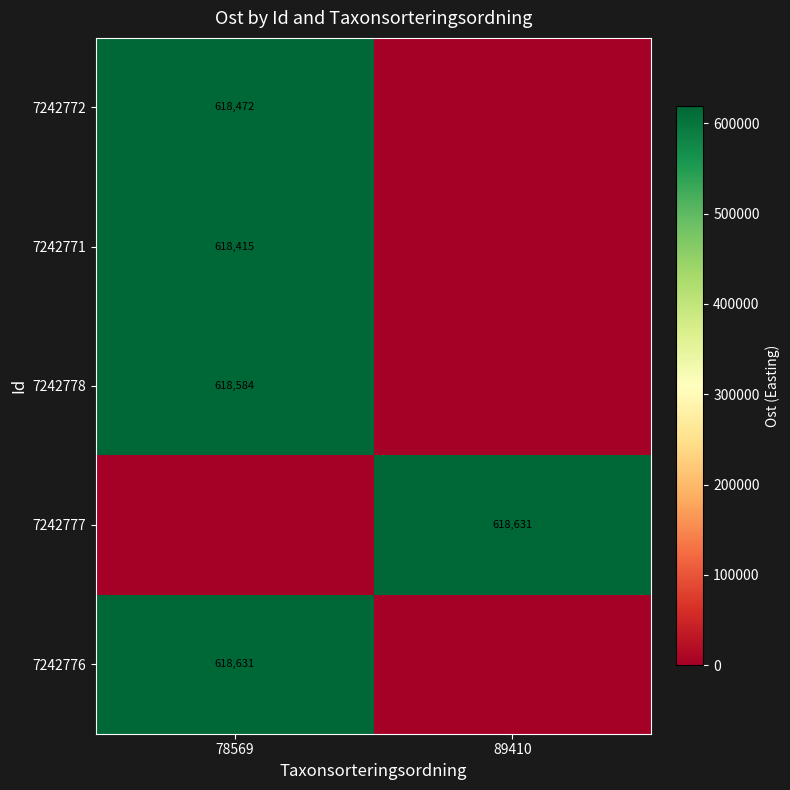

Is it true that 7242771 equals 913491 at 78569?

False